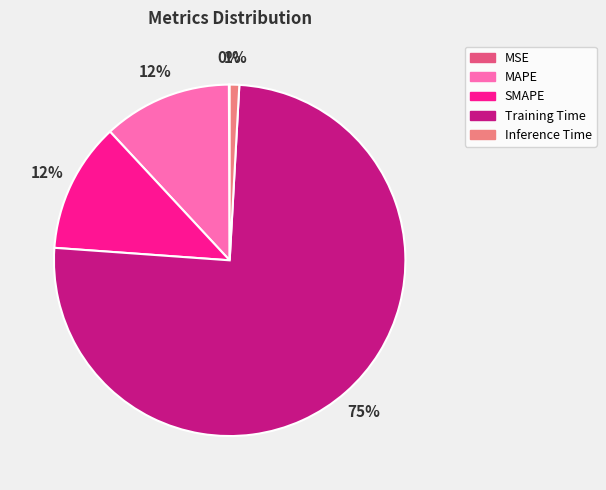

The Training Time slice represents 66% of the pie. True or false?

False